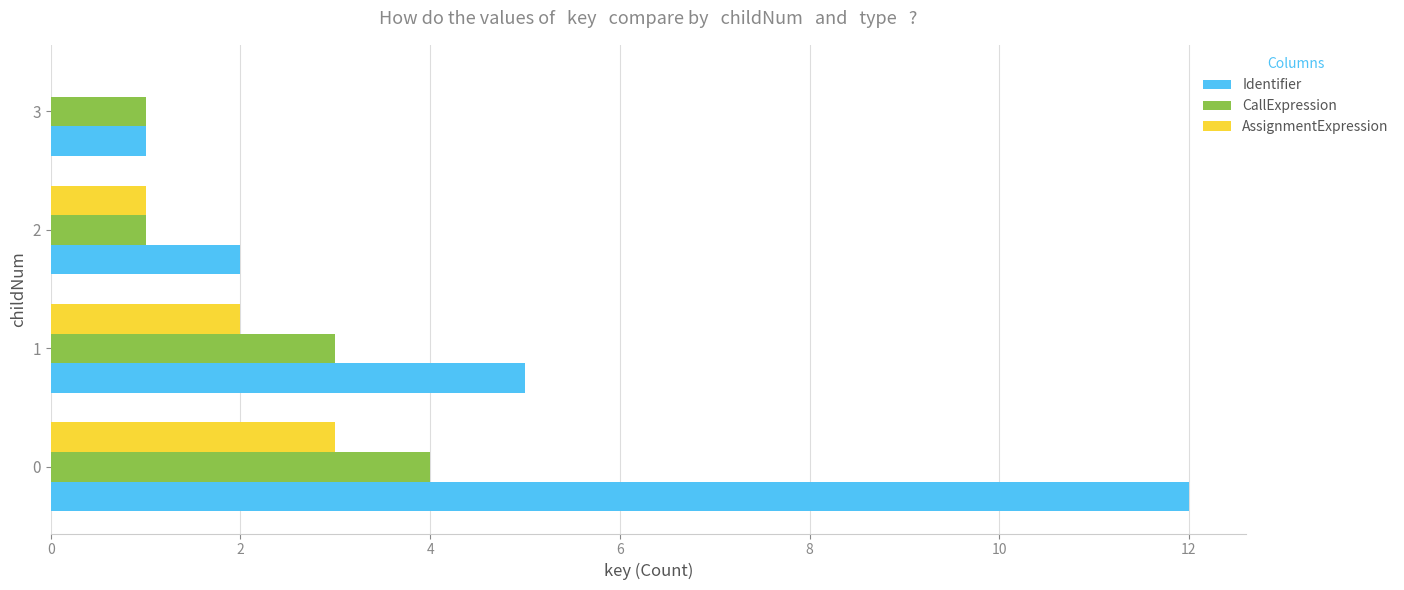

The value of CallExpression at 0 is 5. True or false?

False